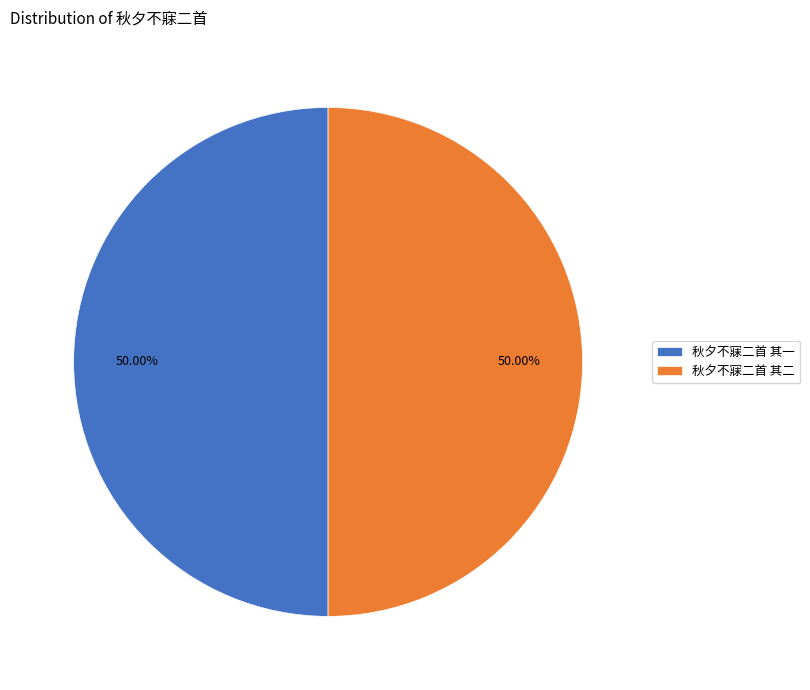

Do 秋夕不寐二首 其二 and 秋夕不寐二首 其一 together represent more than half of the pie?

Yes